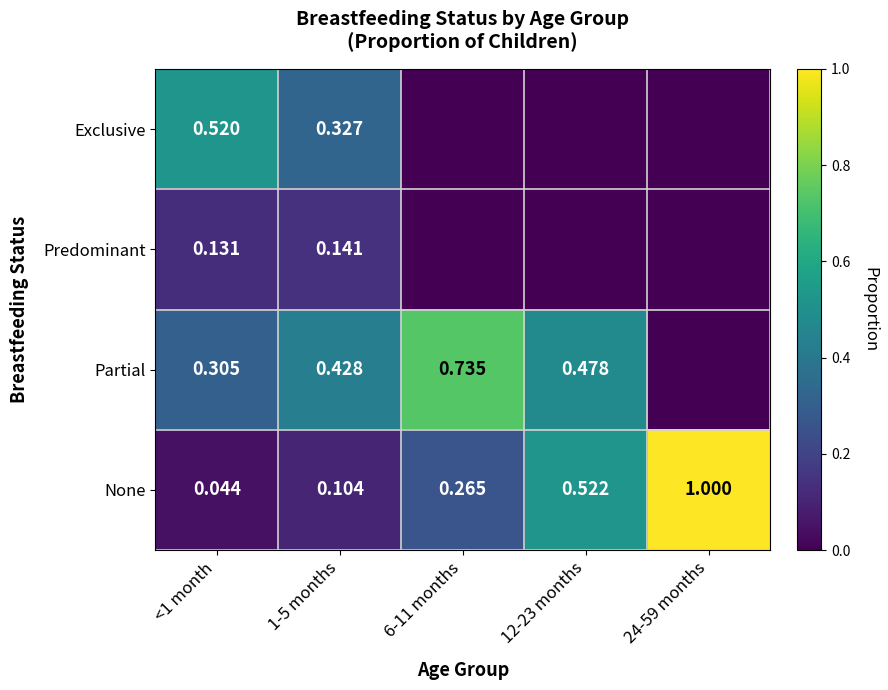

What is the spread (max minus min) of values at 12-23 months?

0.5